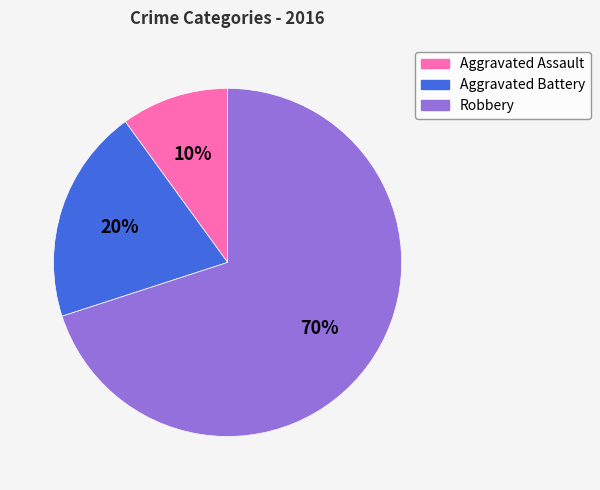

To the nearest percent, what portion does Aggravated Battery represent?

20%